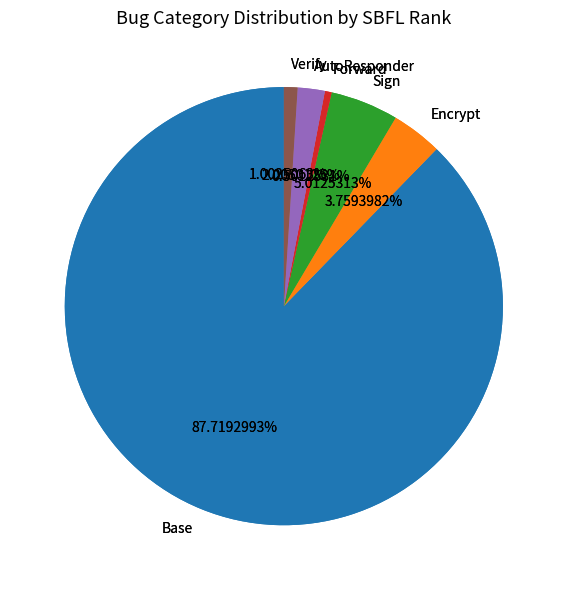

Is there any slice that represents more than half of the pie?

No